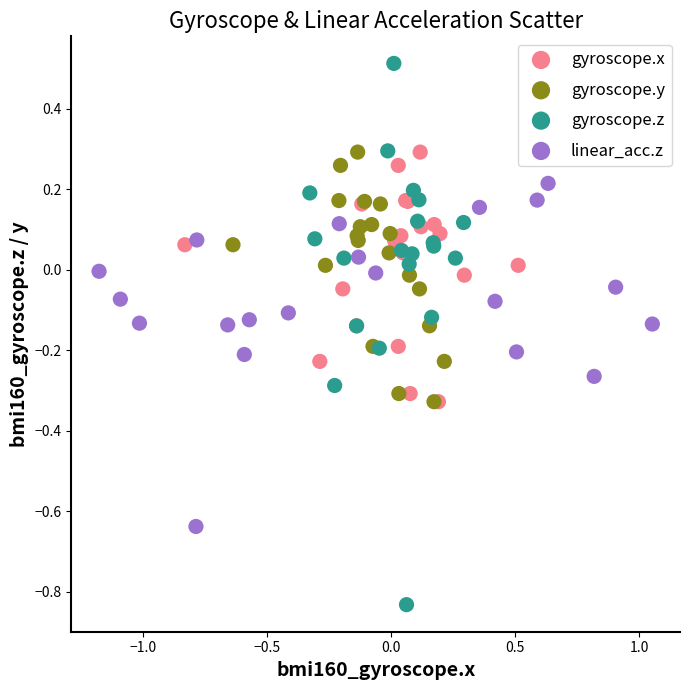

Which series reaches the minimum Y coordinate?

gyroscope.z